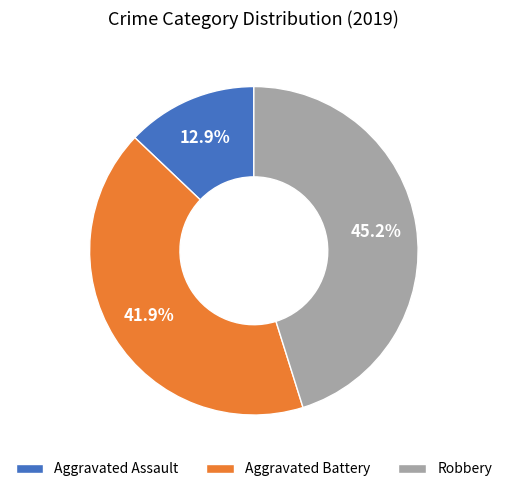

How many slices are in this pie chart?

3